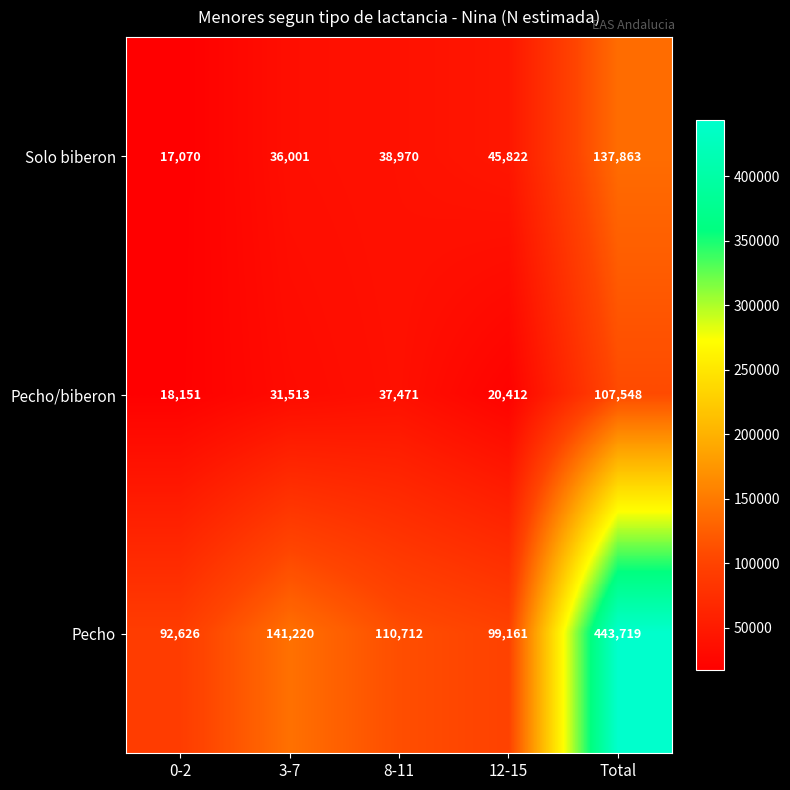

Which series has the largest total across all categories?

Pecho